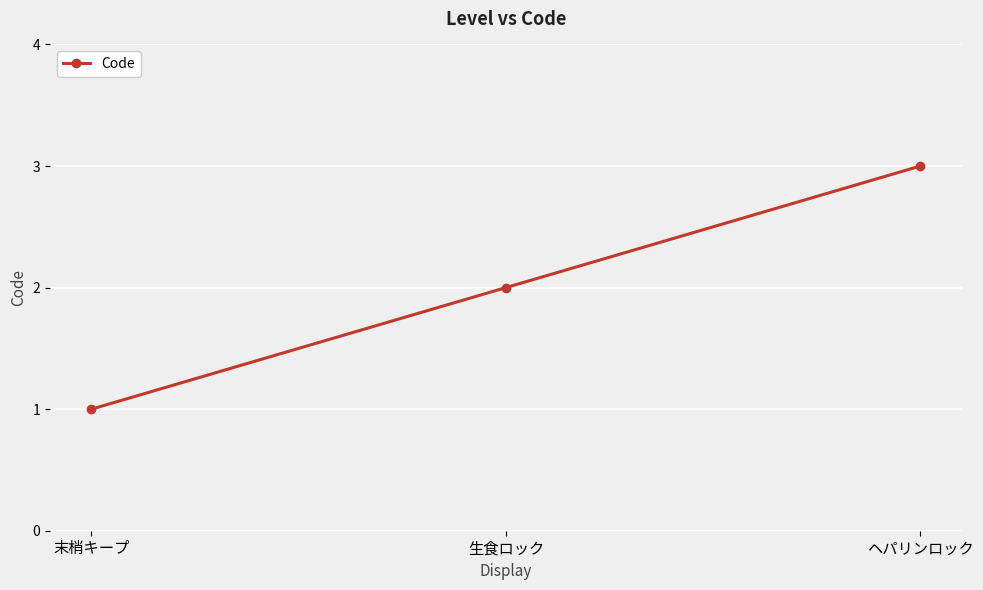

What is the change in value from 末梢キープ to 生食ロック?

+1